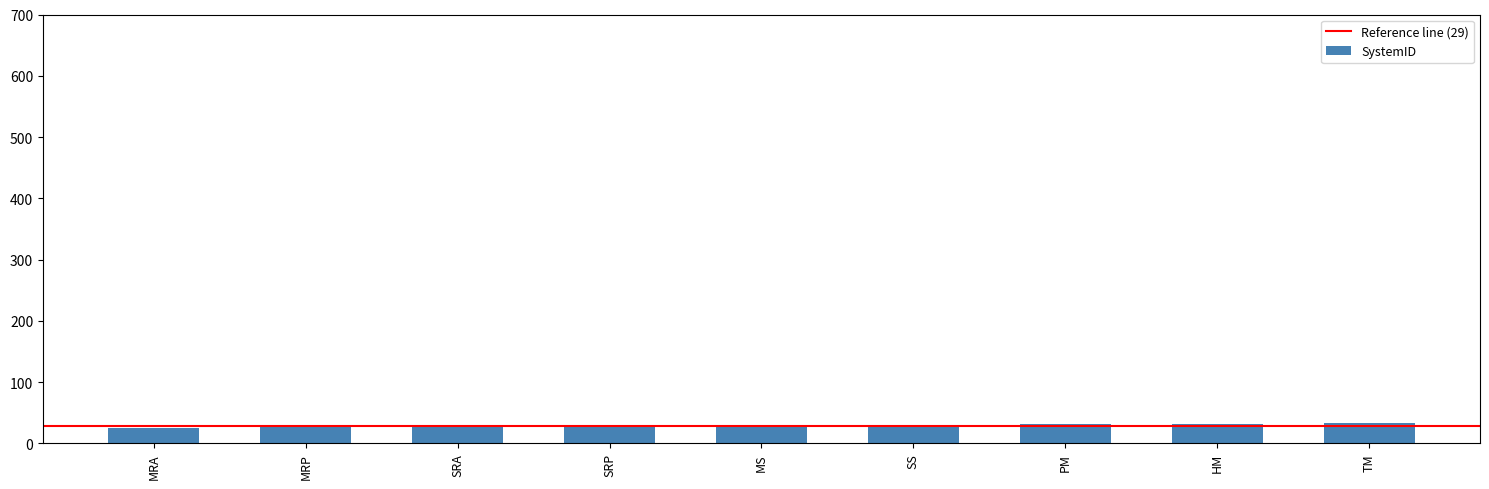

What is the difference between the maximum and minimum values?

8